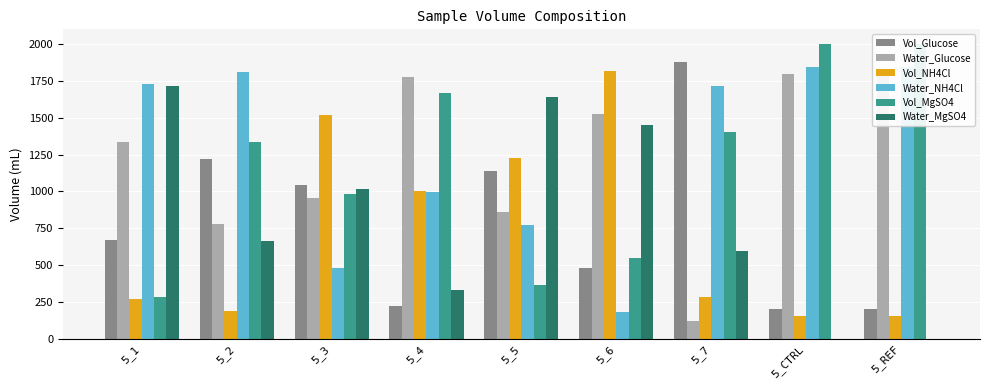

What is the label of the 9th bar from the right?

5_1